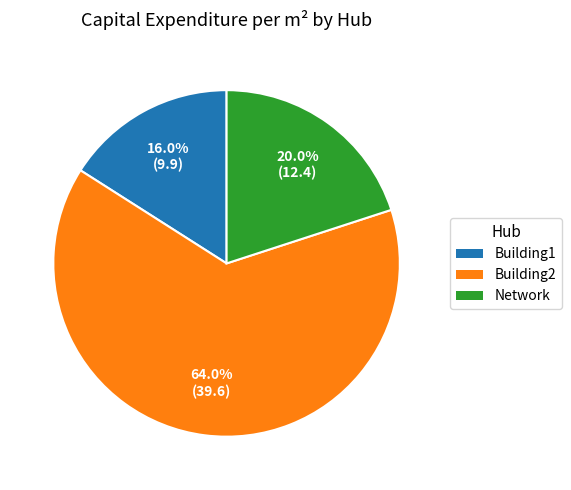

What is the ratio of the value at Building2 to the value at Network?

3.2